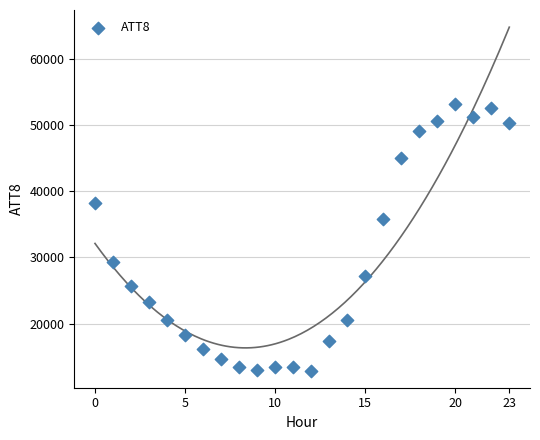

What is the range of Y values (max minus min)?

40200